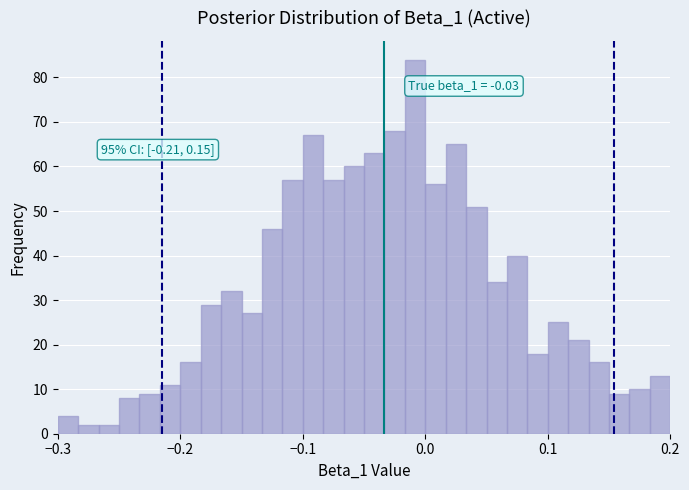

Read against the x-axis, roughly where is the centre of the tallest bar?

-0.01